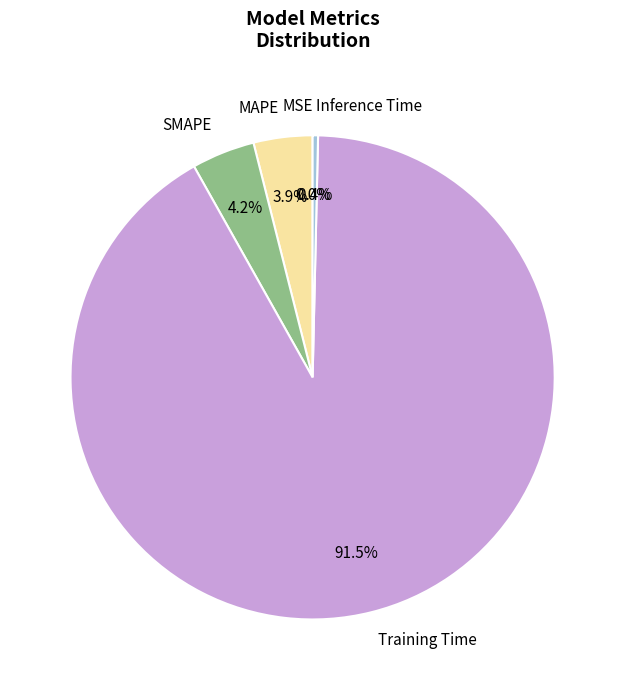

The MAPE slice represents 13% of the pie. True or false?

False